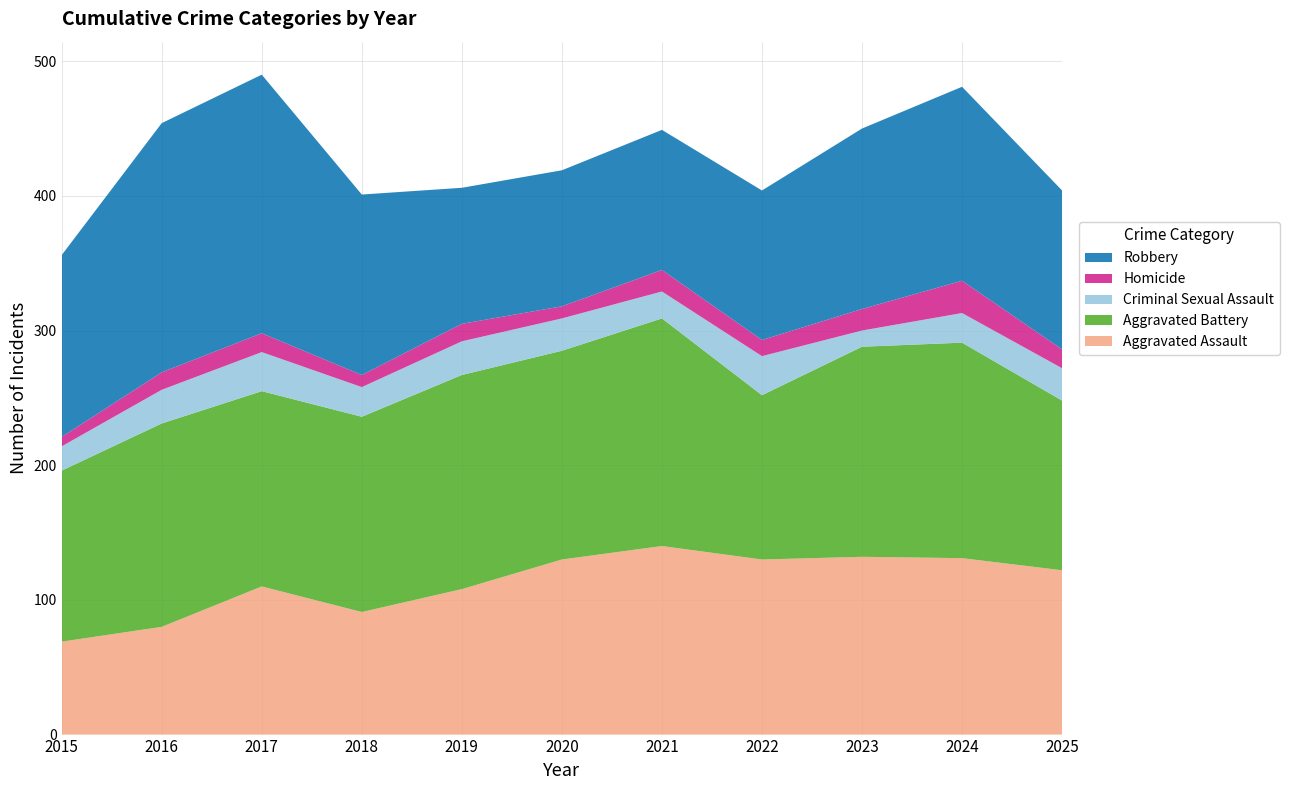

Reading left to right, what are all the values shown in this chart?

Aggravated Assault: 69	80	110	91	108	130	140	130	132	131	122
Aggravated Battery: 127	151	145	145	159	155	169	122	156	160	126
Criminal Sexual Assault: 18	25	29	22	25	24	20	29	12	22	24
Homicide: 7	13	14	9	13	9	16	12	16	24	14
Robbery: 135	185	192	134	101	101	104	111	134	144	118